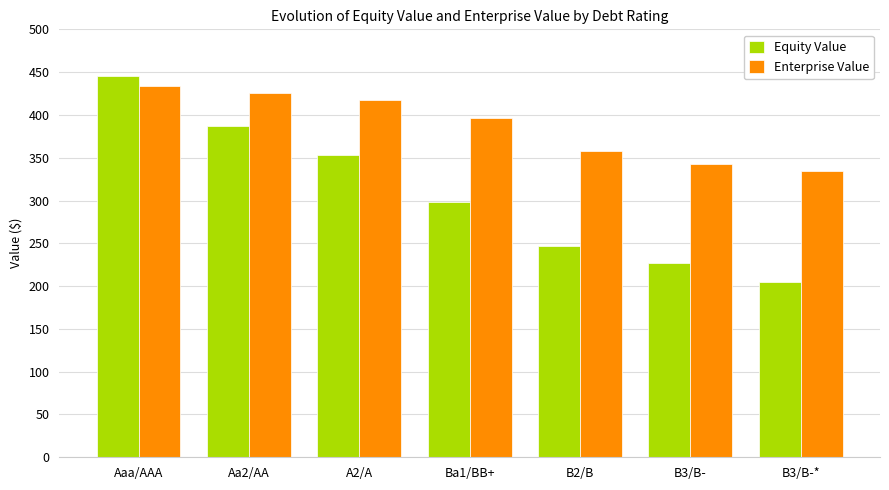

Rank the series at B2/B from highest to lowest value.

Enterprise Value, Equity Value